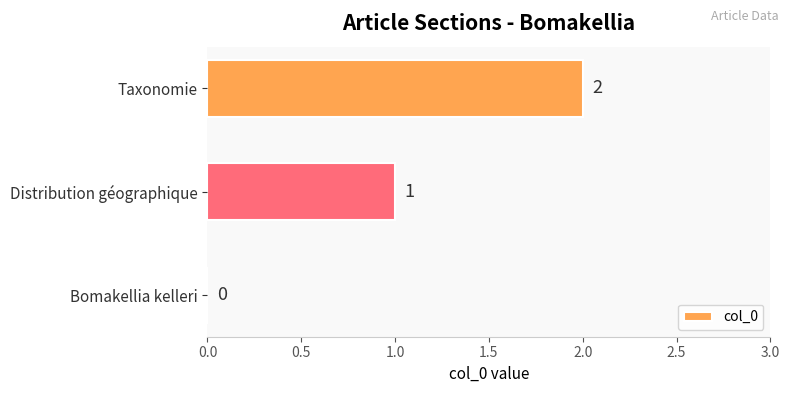

What is the change in value from Bomakellia kelleri to Distribution géographique?

+1